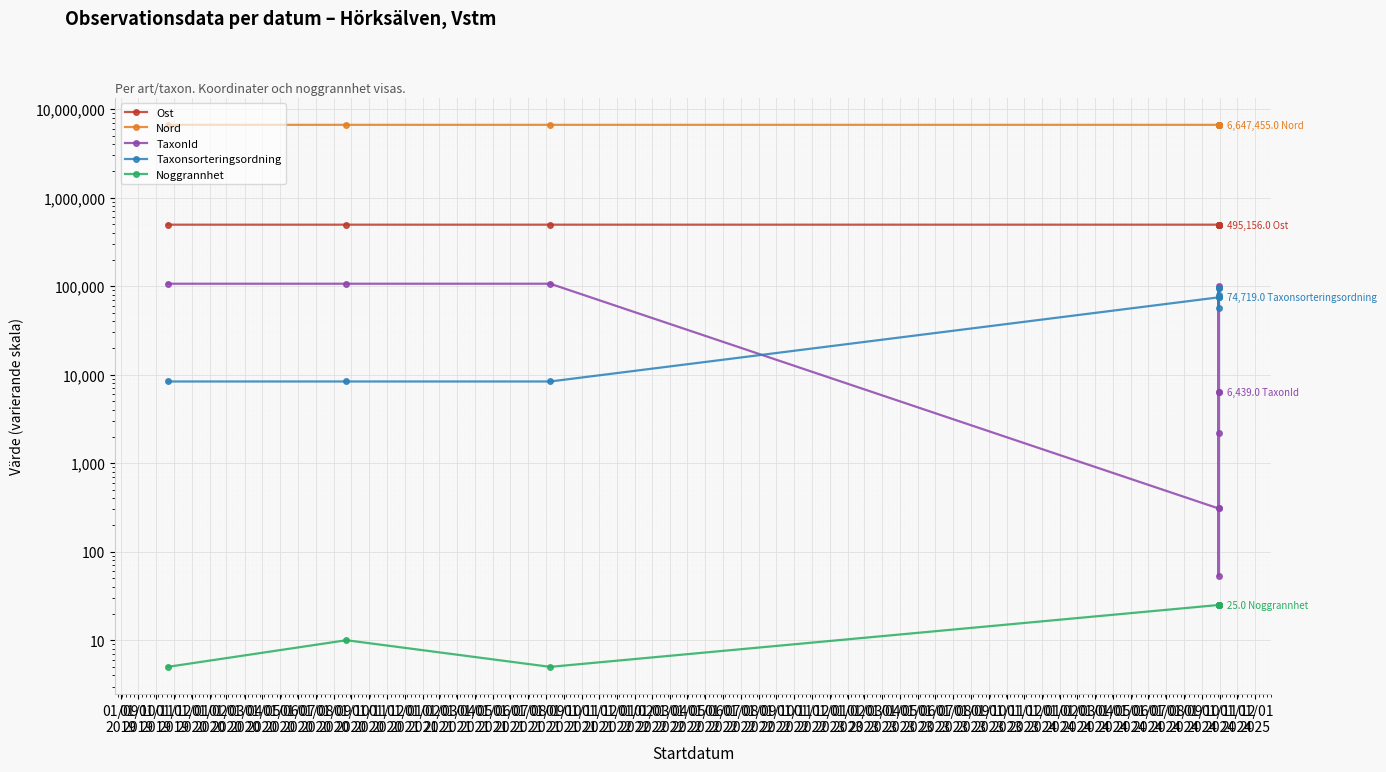

Which label corresponds to the smallest value in the chart?

01/09
2019